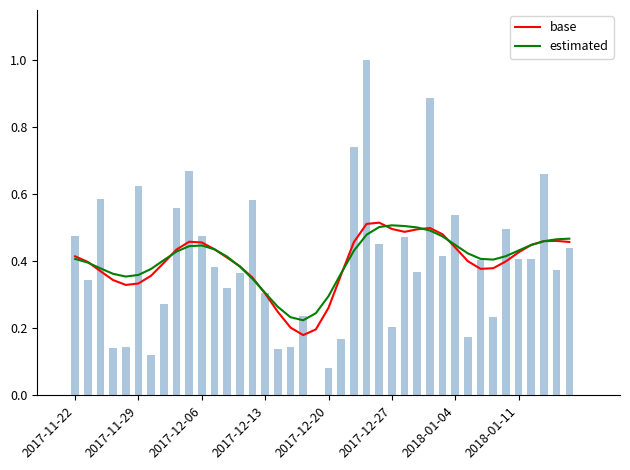

What is the sum of the base values at 2017-11-29 and 2017-11-22?

0.8